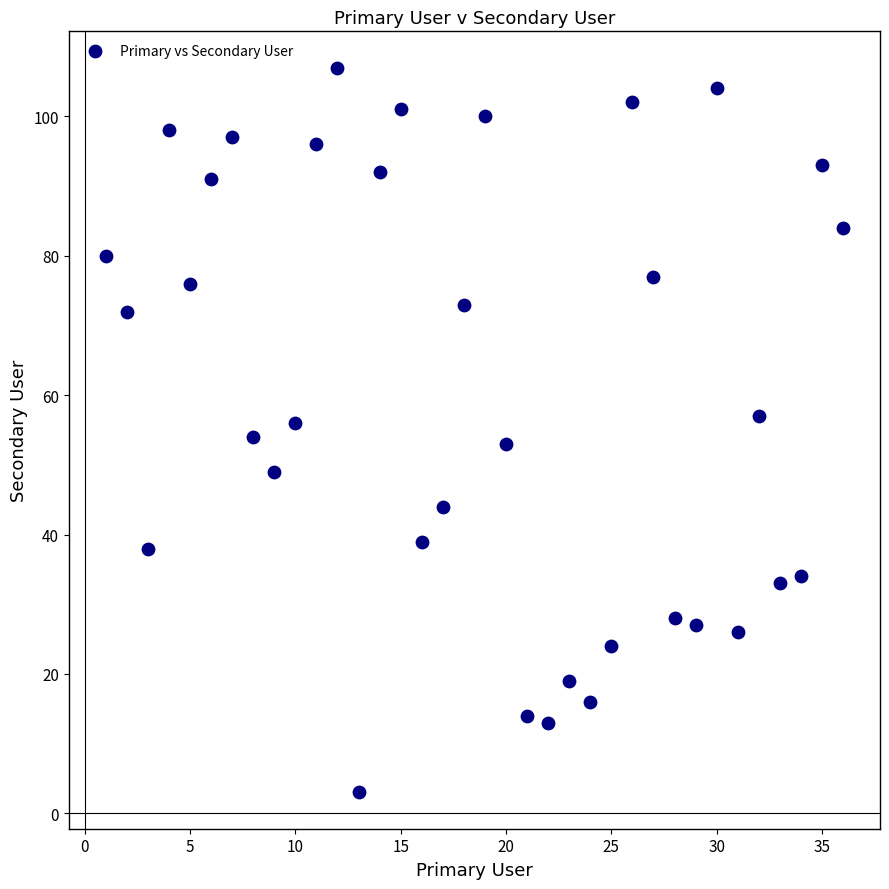

What is the range of X values (max minus min)?

35